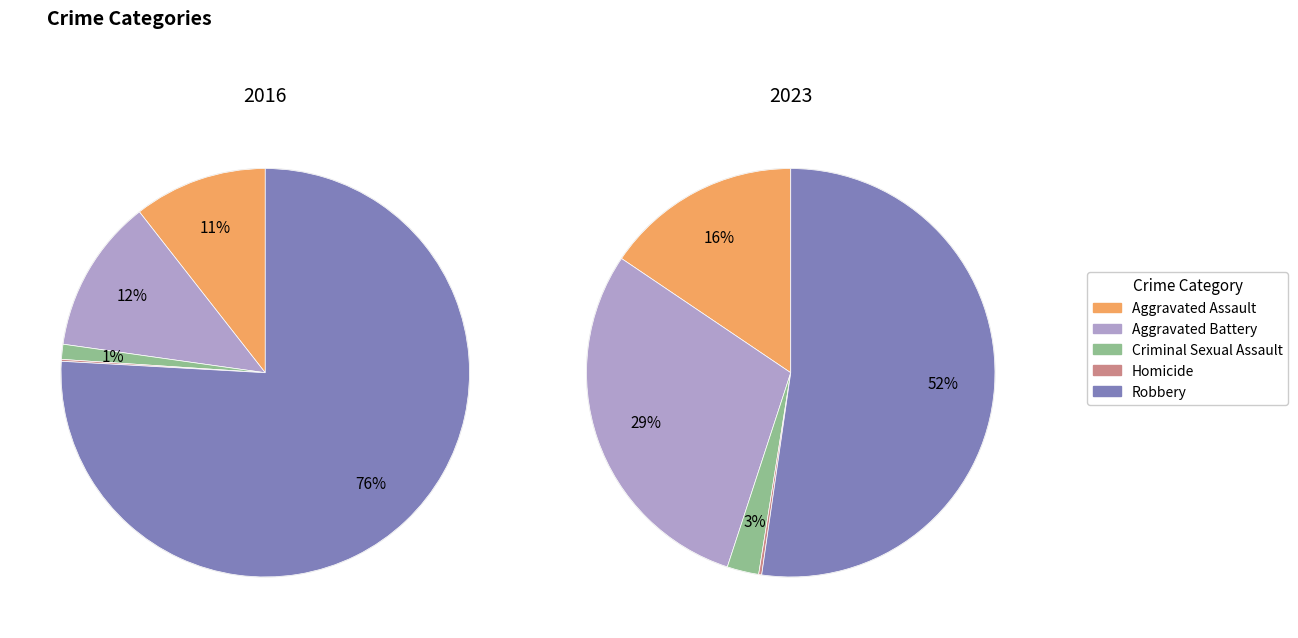

Count the number of slices in the pie.

5